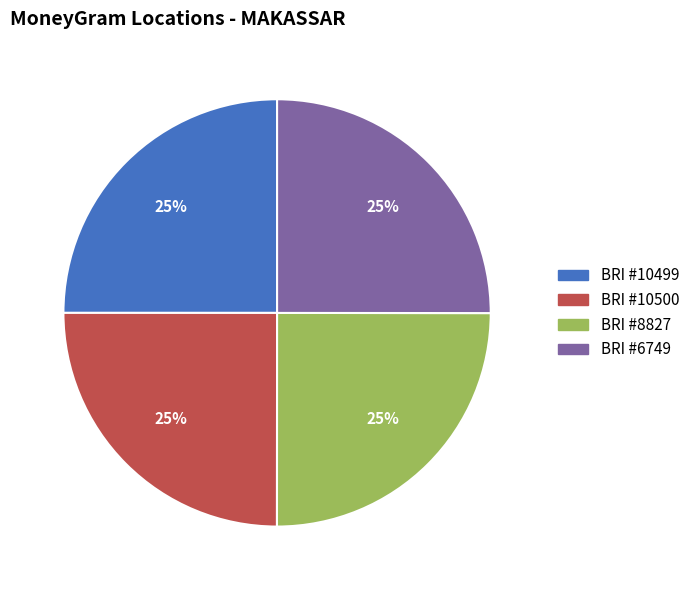

Is there any slice that represents more than half of the pie?

No